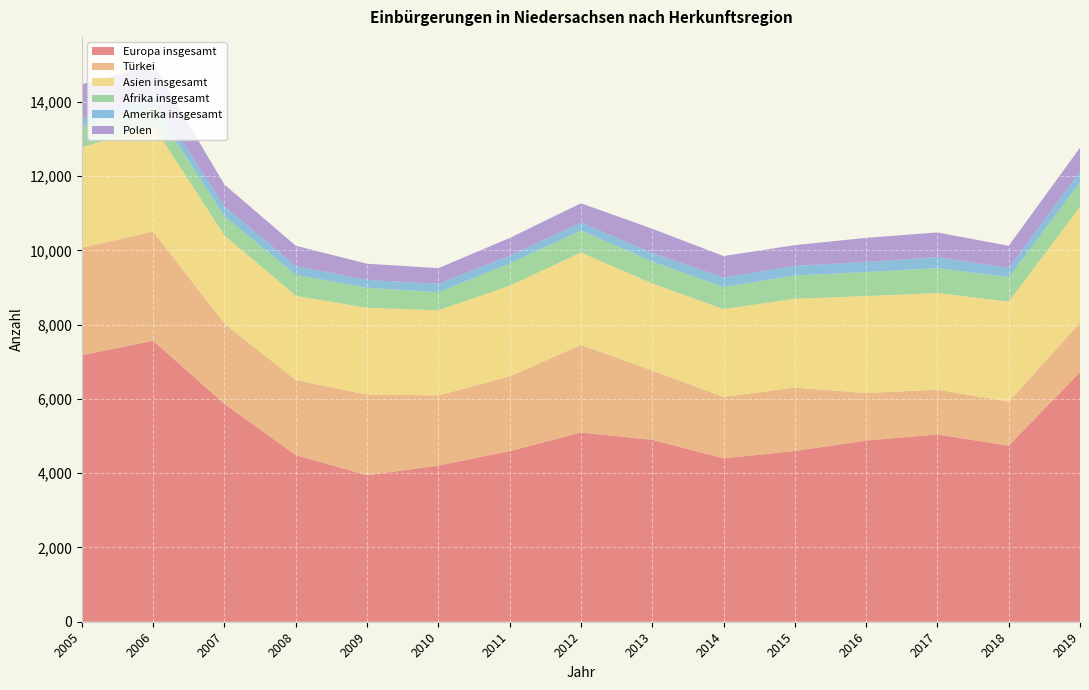

Reading left to right, extract all data points from this chart.

Europa insgesamt: 2005=7178	2006=7567	2007=5866	2008=4488	2009=3947	2010=4205	2011=4595	2012=5096	2013=4900	2014=4399	2015=4598	2016=4880	2017=5044	2018=4743	2019=6722
Türkei: 2005=2897	2006=2944	2007=2162	2008=2020	2009=2170	2010=1892	2011=2010	2012=2361	2013=1864	2014=1657	2015=1709	2016=1278	2017=1208	2018=1185	2019=1331
Asien insgesamt: 2005=2704	2006=2851	2007=2375	2008=2272	2009=2338	2010=2290	2011=2443	2012=2488	2013=2348	2014=2364	2015=2392	2016=2614	2017=2599	2018=2694	2019=3120
Afrika insgesamt: 2005=568	2006=525	2007=521	2008=564	2009=542	2010=489	2011=599	2012=596	2013=589	2014=596	2015=625	2016=647	2017=673	2018=658	2019=661
Amerika insgesamt: 2005=213	2006=250	2007=266	2008=233	2009=211	2010=225	2011=211	2012=211	2013=228	2014=256	2015=260	2016=270	2017=296	2018=247	2019=288
Polen: 2005=914	2006=864	2007=583	2008=548	2009=434	2010=422	2011=477	2012=518	2013=655	2014=576	2015=559	2016=650	2017=664	2018=598	2019=644